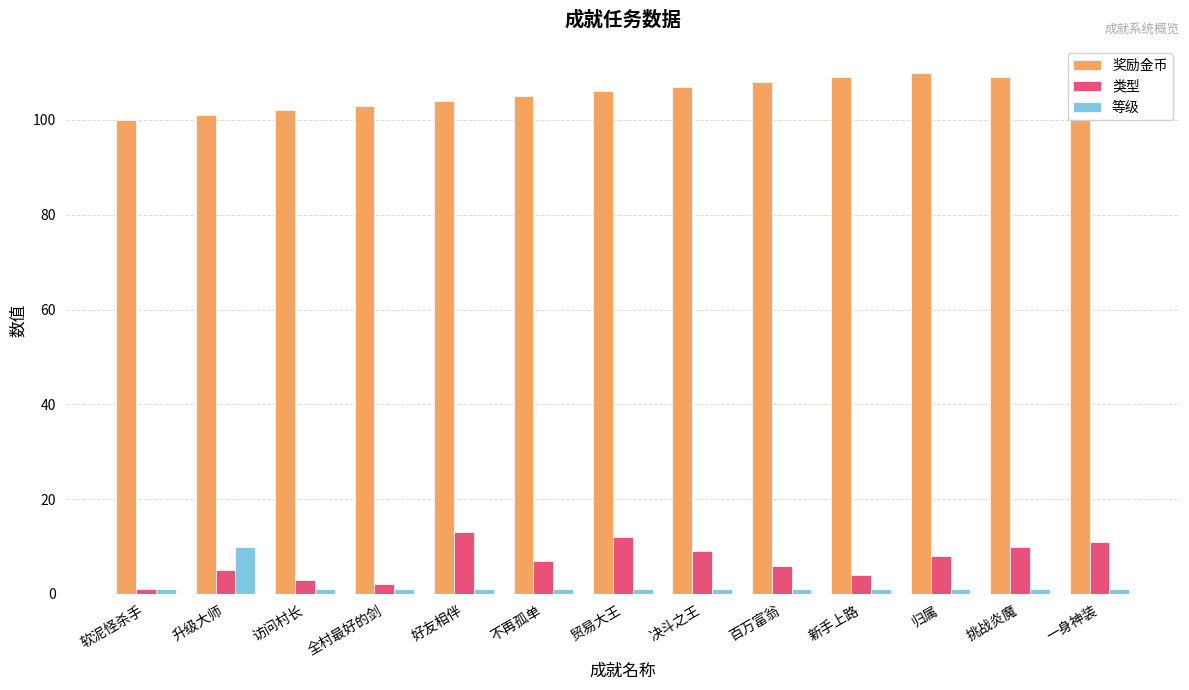

How many 奖励金币 values are between 102 and 108?

7